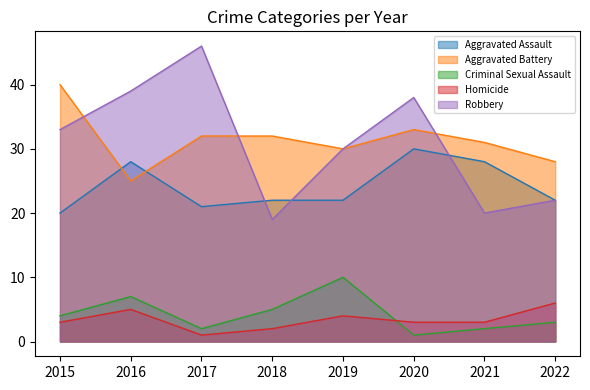

What is the difference between the Aggravated Battery values at 2017 and 2015?

8